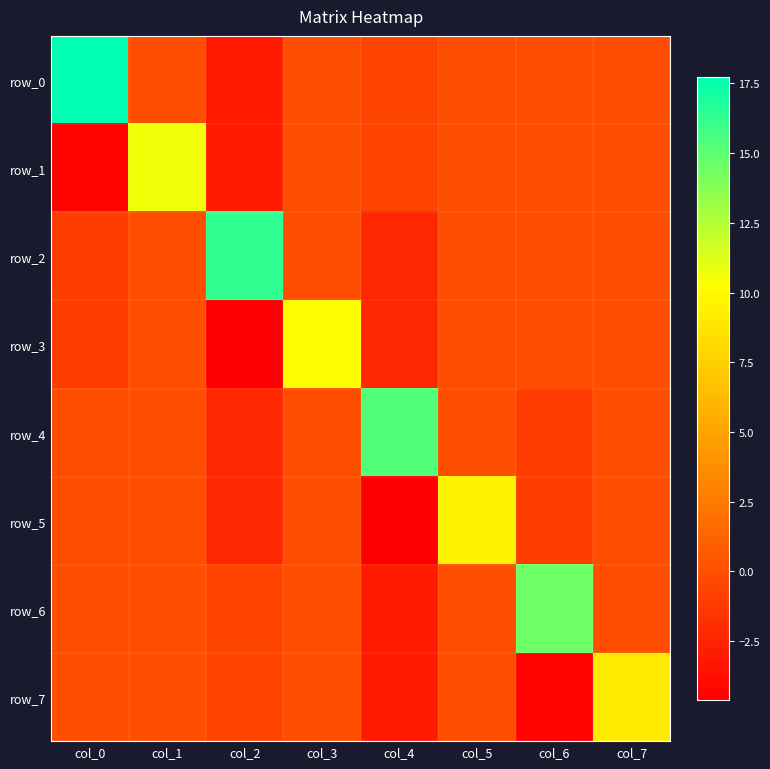

The row_5 series shows -6.1 at col_4. True or false?

False